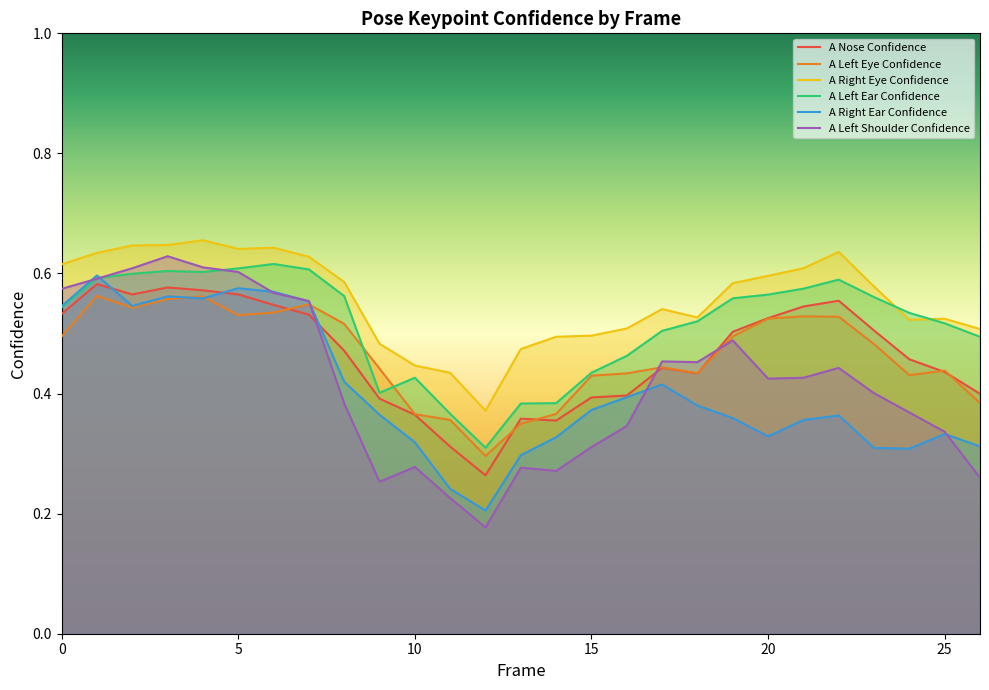

Reading left to right, what are all the values shown in this chart?

a_nose_confidence: 0=0.5	1=0.6	2=0.6	3=0.6	4=0.6	5=0.6	6=0.5	7=0.5	8=0.5	9=0.4	10=0.4	11=0.3	12=0.3	13=0.4	14=0.4	15=0.4	16=0.4	17=0.4	18=0.4	19=0.5	20=0.5	21=0.5	22=0.6	23=0.5	24=0.5	25=0.4	26=0.4
a_left_eye_confidence: 0=0.5	1=0.6	2=0.5	3=0.6	4=0.6	5=0.5	6=0.5	7=0.5	8=0.5	9=0.4	10=0.4	11=0.4	12=0.3	13=0.3	14=0.4	15=0.4	16=0.4	17=0.4	18=0.4	19=0.5	20=0.5	21=0.5	22=0.5	23=0.5	24=0.4	25=0.4	26=0.4
a_right_eye_confidence: 0=0.6	1=0.6	2=0.6	3=0.6	4=0.7	5=0.6	6=0.6	7=0.6	8=0.6	9=0.5	10=0.4	11=0.4	12=0.4	13=0.5	14=0.5	15=0.5	16=0.5	17=0.5	18=0.5	19=0.6	20=0.6	21=0.6	22=0.6	23=0.6	24=0.5	25=0.5	26=0.5
a_left_ear_confidence: 0=0.5	1=0.6	2=0.6	3=0.6	4=0.6	5=0.6	6=0.6	7=0.6	8=0.6	9=0.4	10=0.4	11=0.4	12=0.3	13=0.4	14=0.4	15=0.4	16=0.5	17=0.5	18=0.5	19=0.6	20=0.6	21=0.6	22=0.6	23=0.6	24=0.5	25=0.5	26=0.5
a_right_ear_confidence: 0=0.5	1=0.6	2=0.5	3=0.6	4=0.6	5=0.6	6=0.6	7=0.6	8=0.4	9=0.4	10=0.3	11=0.2	12=0.2	13=0.3	14=0.3	15=0.4	16=0.4	17=0.4	18=0.4	19=0.4	20=0.3	21=0.4	22=0.4	23=0.3	24=0.3	25=0.3	26=0.3
a_left_shoulder_confidence: 0=0.6	1=0.6	2=0.6	3=0.6	4=0.6	5=0.6	6=0.6	7=0.6	8=0.4	9=0.3	10=0.3	11=0.2	12=0.2	13=0.3	14=0.3	15=0.3	16=0.3	17=0.5	18=0.5	19=0.5	20=0.4	21=0.4	22=0.4	23=0.4	24=0.4	25=0.3	26=0.3